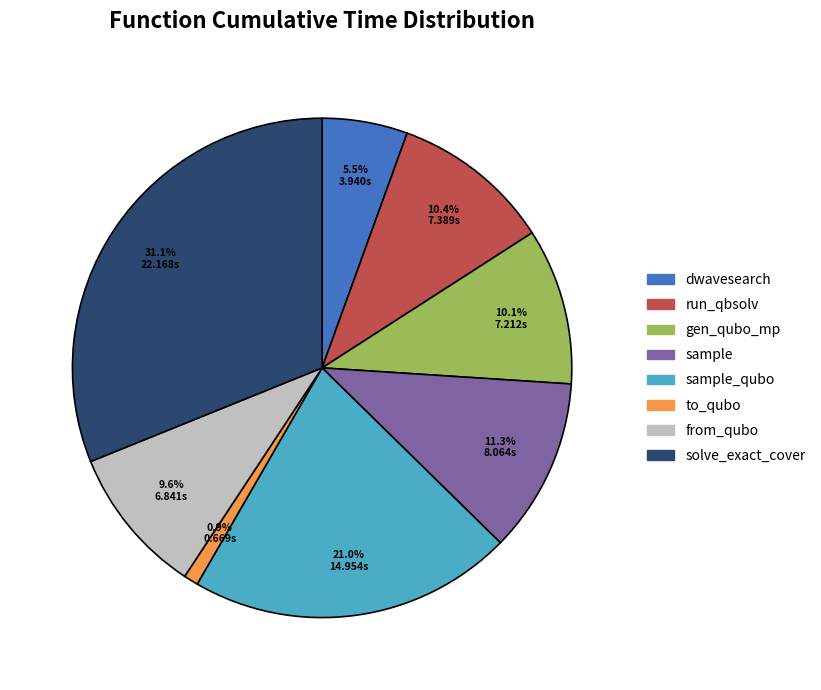

Is there a majority slice in this chart?

No